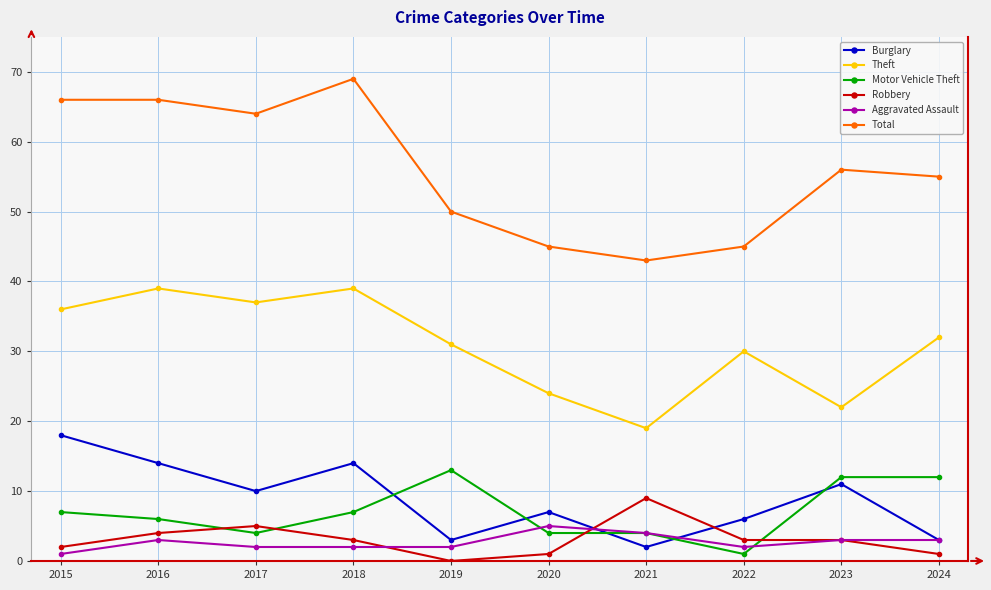

What are all the series names shown in the legend?

Burglary, Theft, Motor Vehicle Theft, Robbery, Aggravated Assault, Total